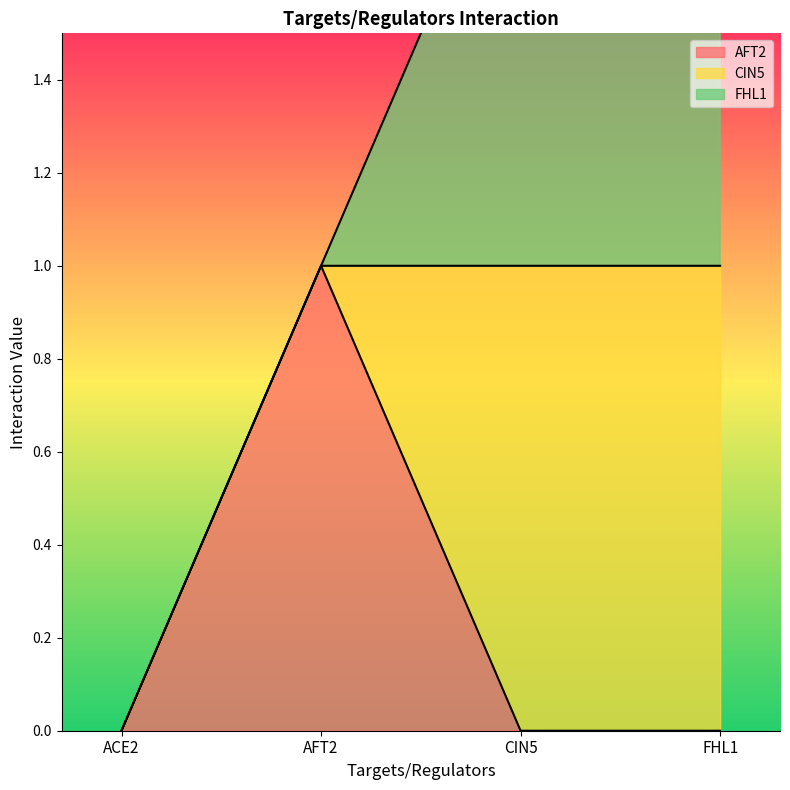

What position from the right is FHL1?

1